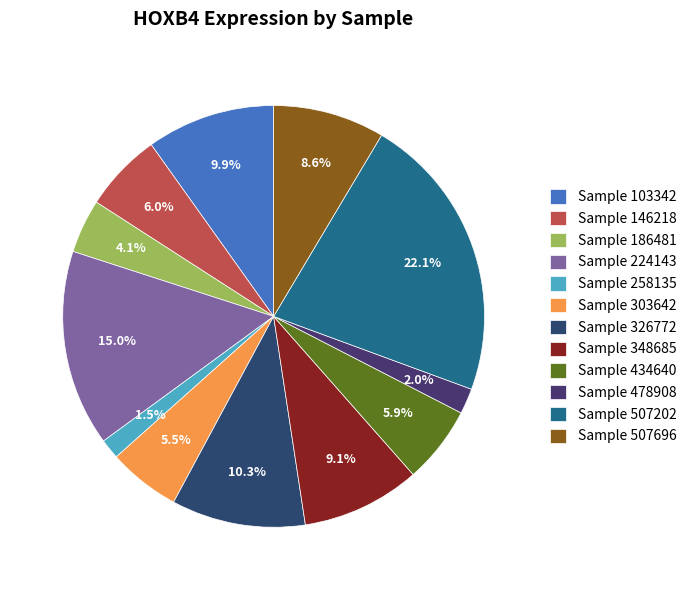

Is there a majority slice in this chart?

No